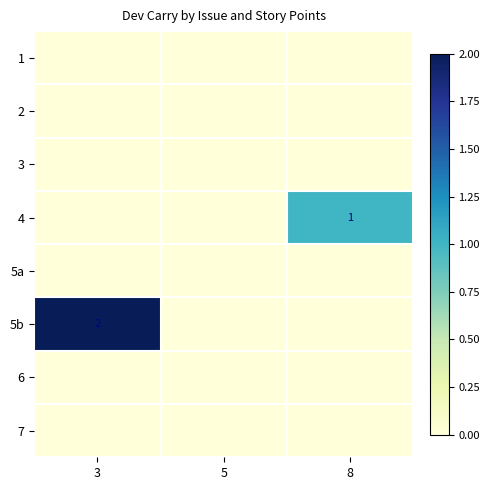

Which series changed the most between 5 and 8?

4